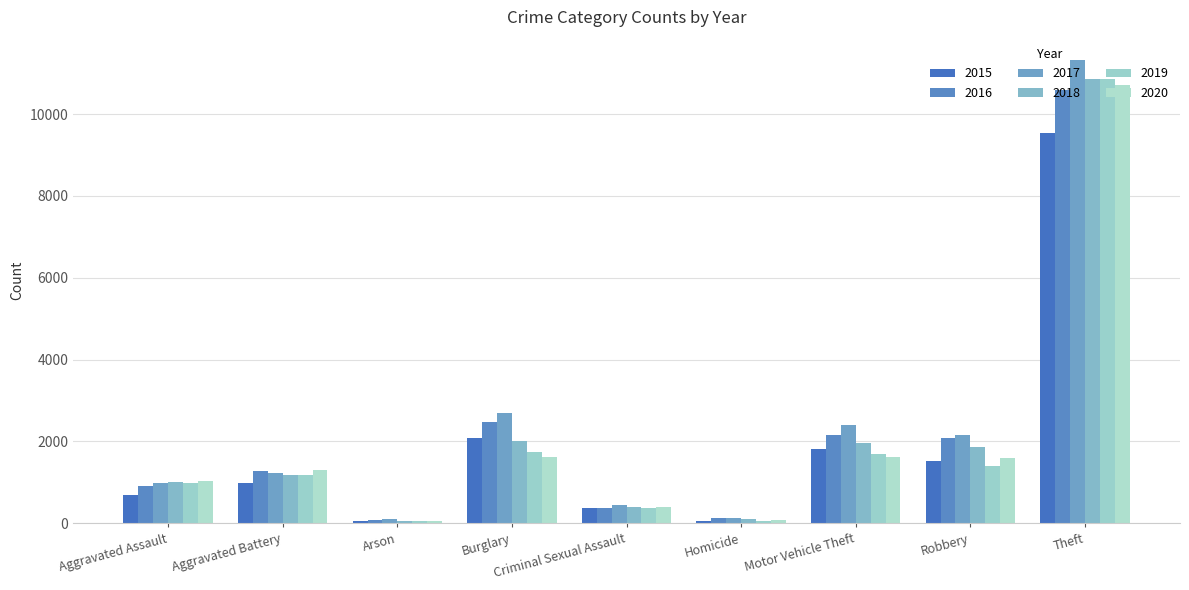

At which category does the chart reach its minimum across all series?

Arson